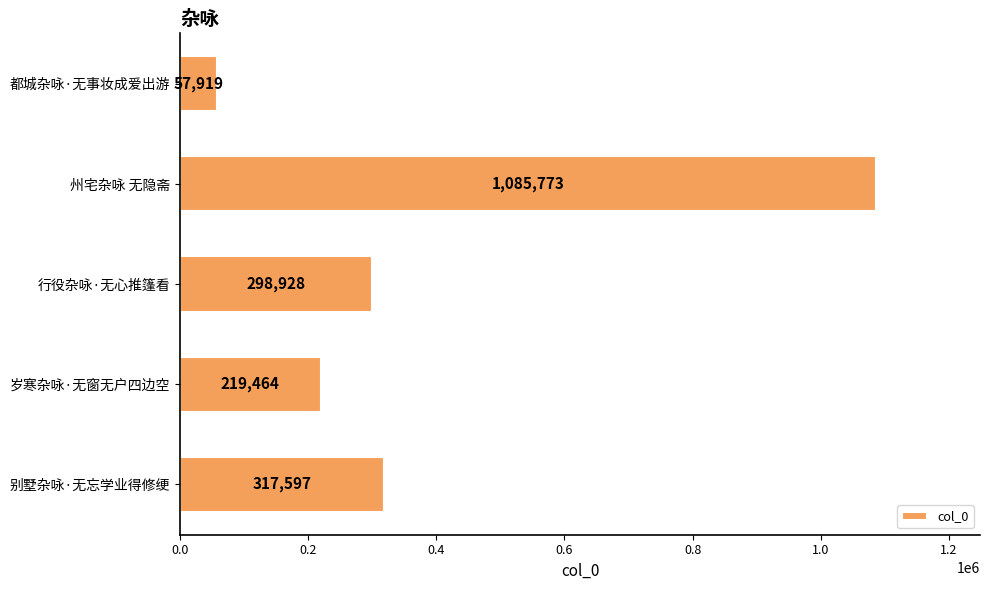

What is the difference between the maximum and minimum values?

1027854